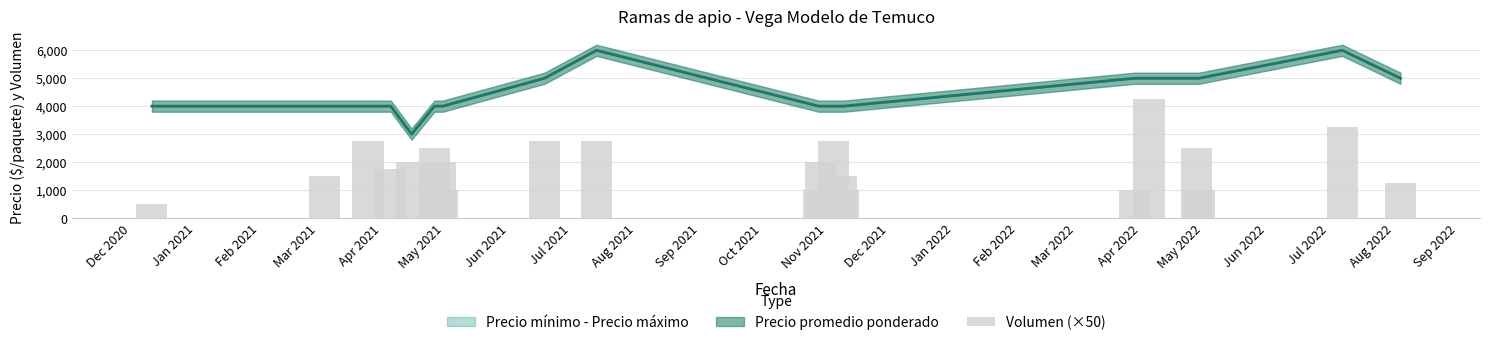

Where is the data nearest to the value 2375?

May 2021